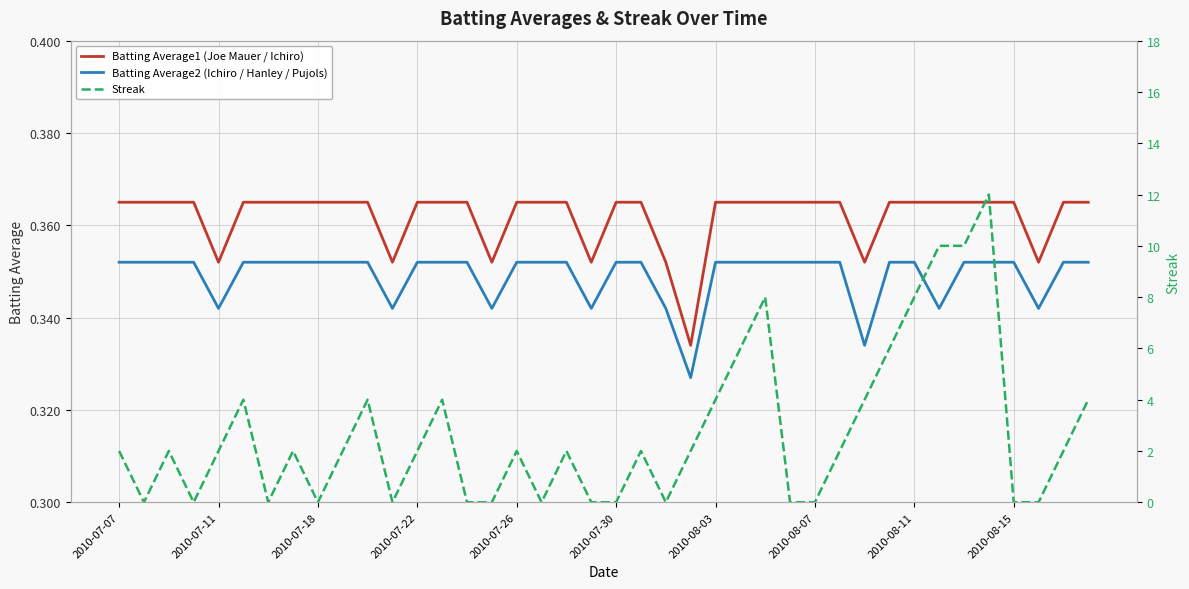

Which series has the largest range (max minus min)?

Streak